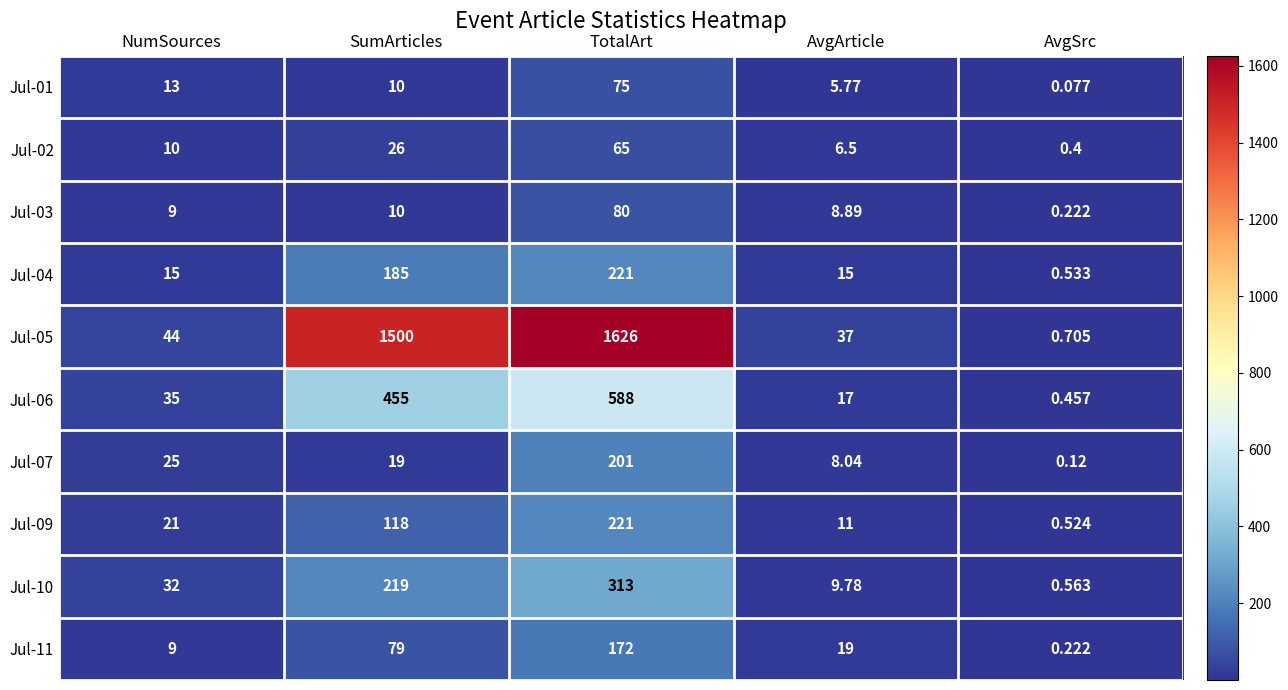

Where is Jul-02 nearest to the value 32?

SumArticles